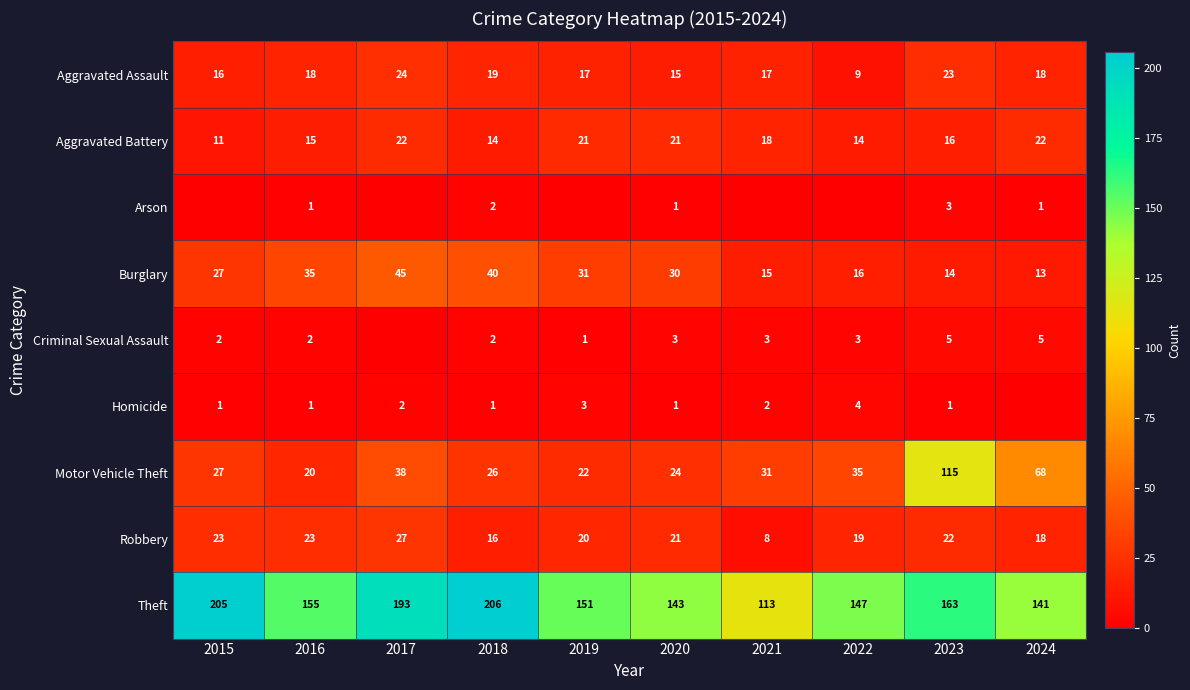

How many values in the Burglary series are below 30?

5